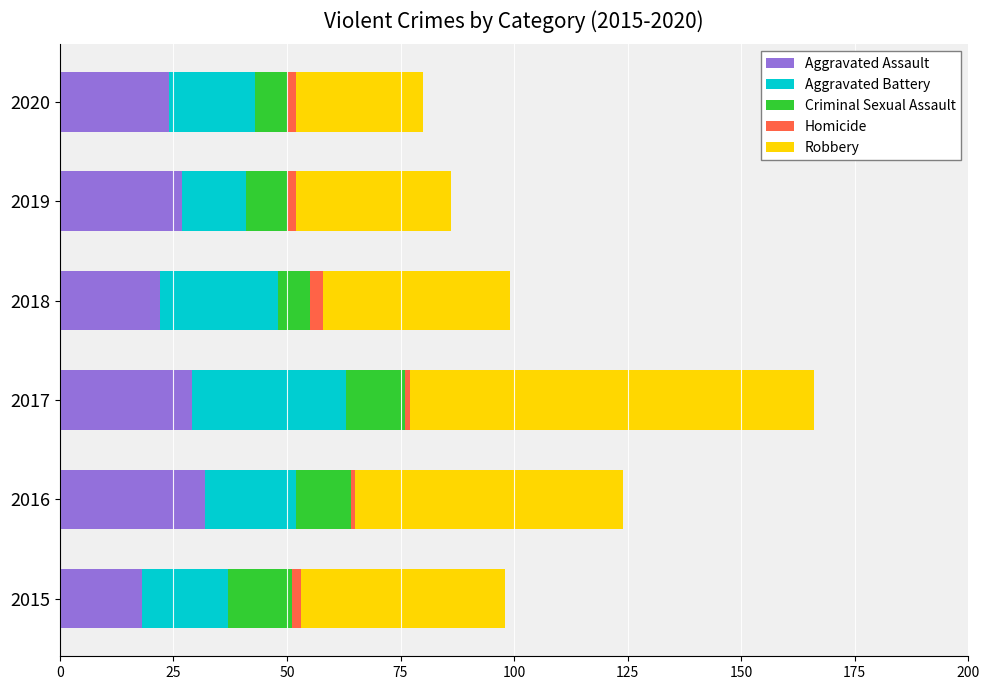

The value of Aggravated Assault at 2015 is 18. True or false?

True